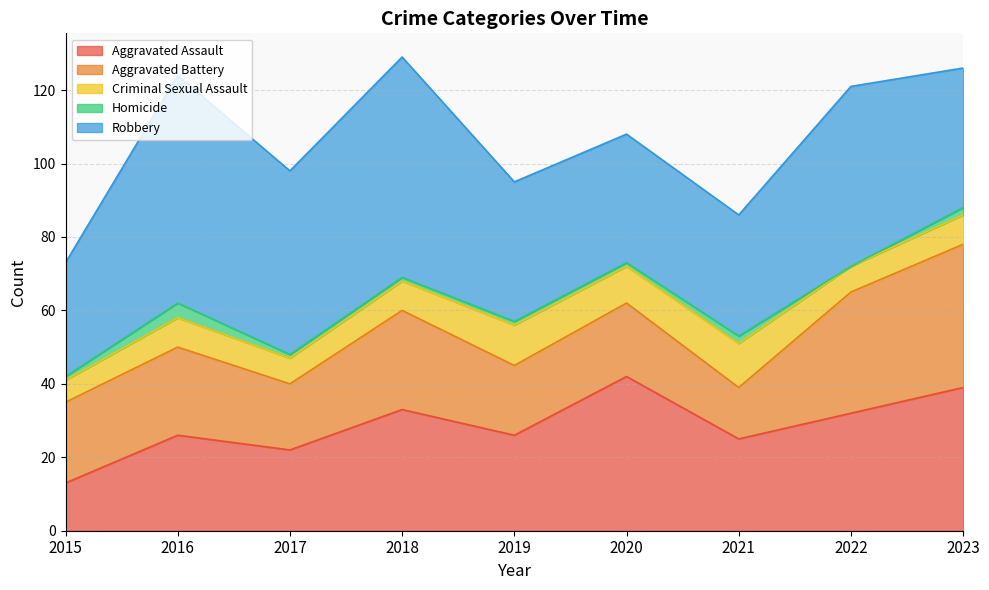

True or false: Criminal Sexual Assault and Homicide intersect in this chart.

False